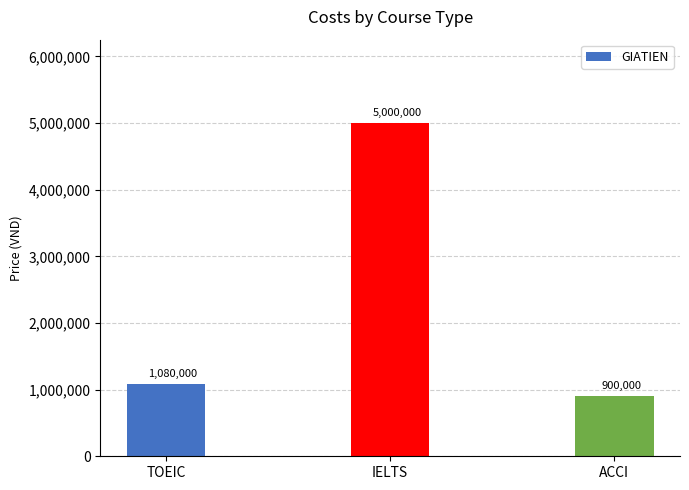

Reading right to left, list all the values displayed in this chart.

ACCI=900000	IELTS=5000000	TOEIC=1080000